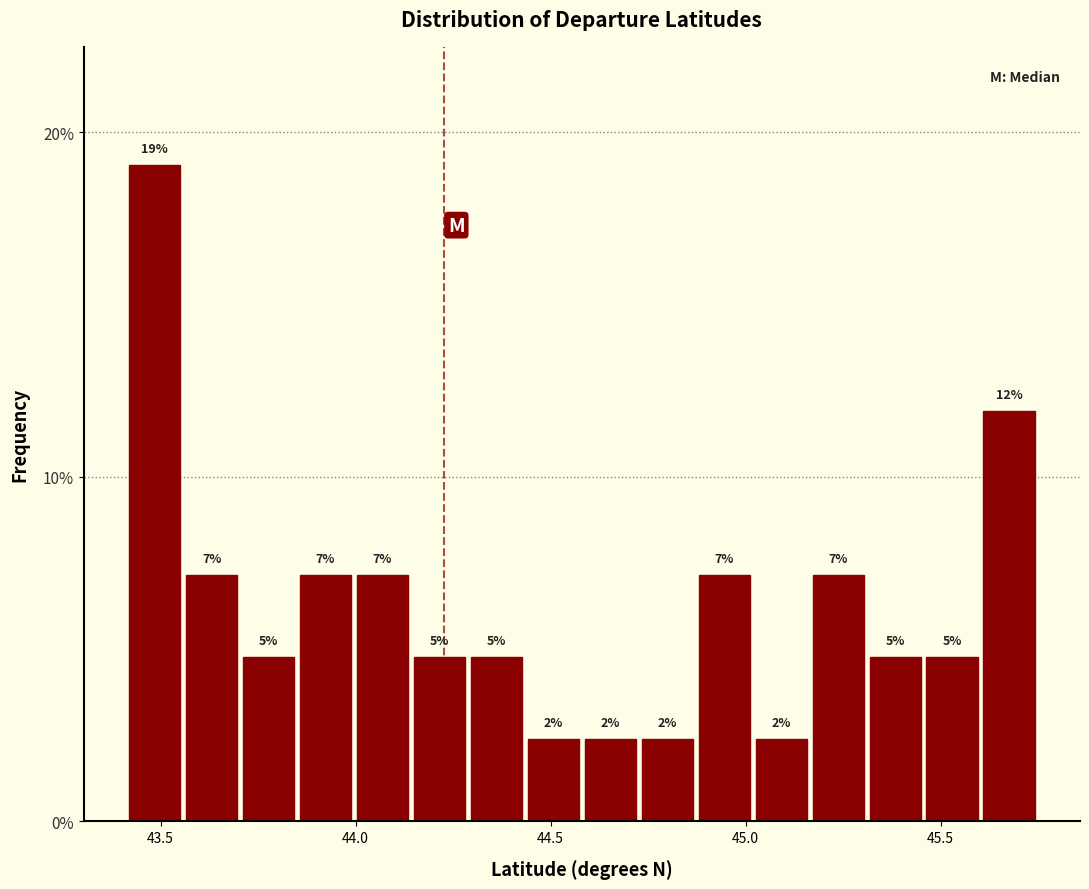

Read against the x-axis, roughly where is the centre of the tallest bar?

43.50